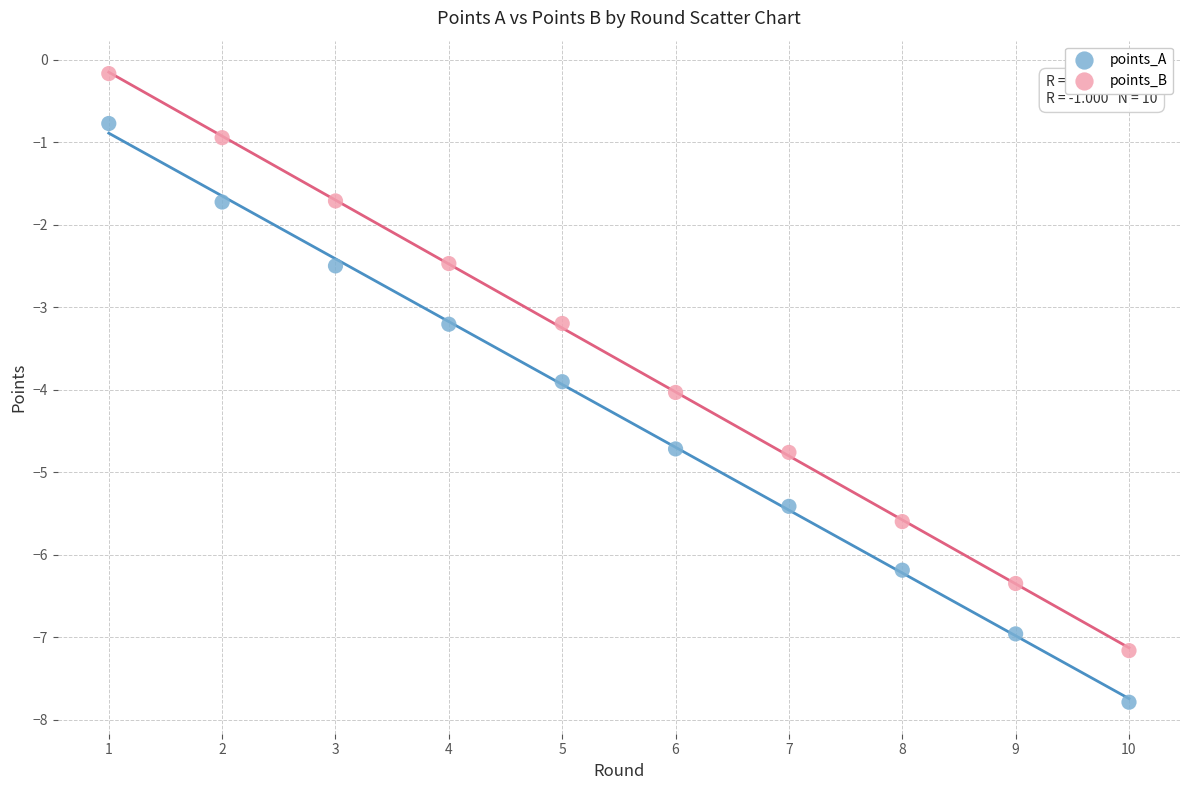

What is the X range (max minus min) for the scatter plot?

9.0